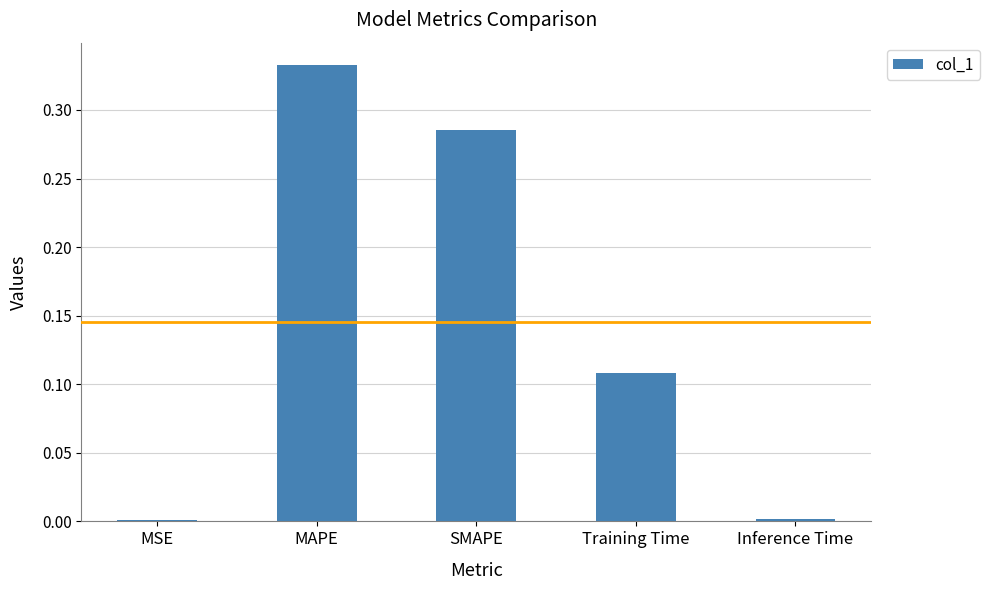

Which has a higher value, SMAPE or MAPE?

MAPE